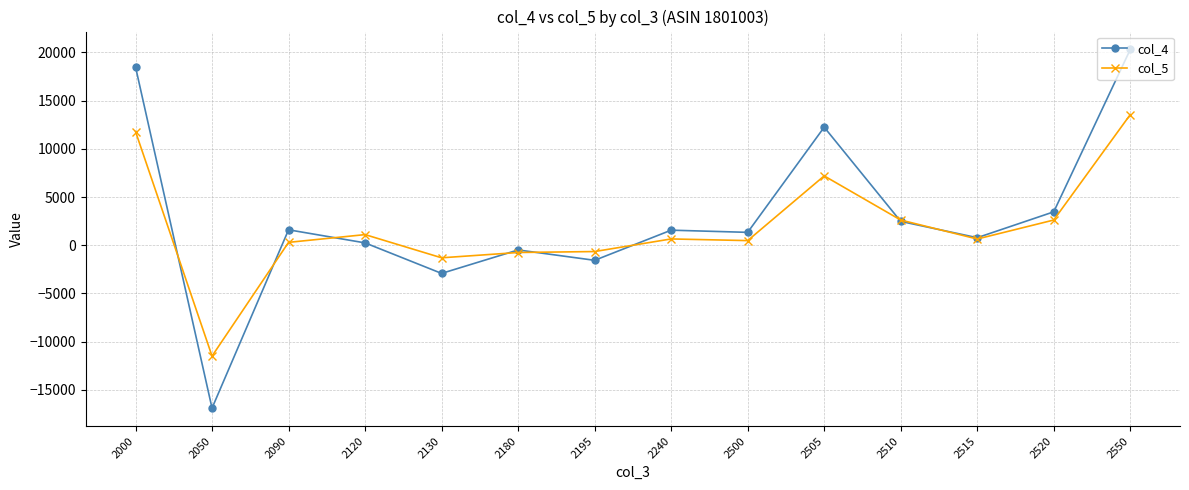

At which category is the sum across all series the highest?

2550